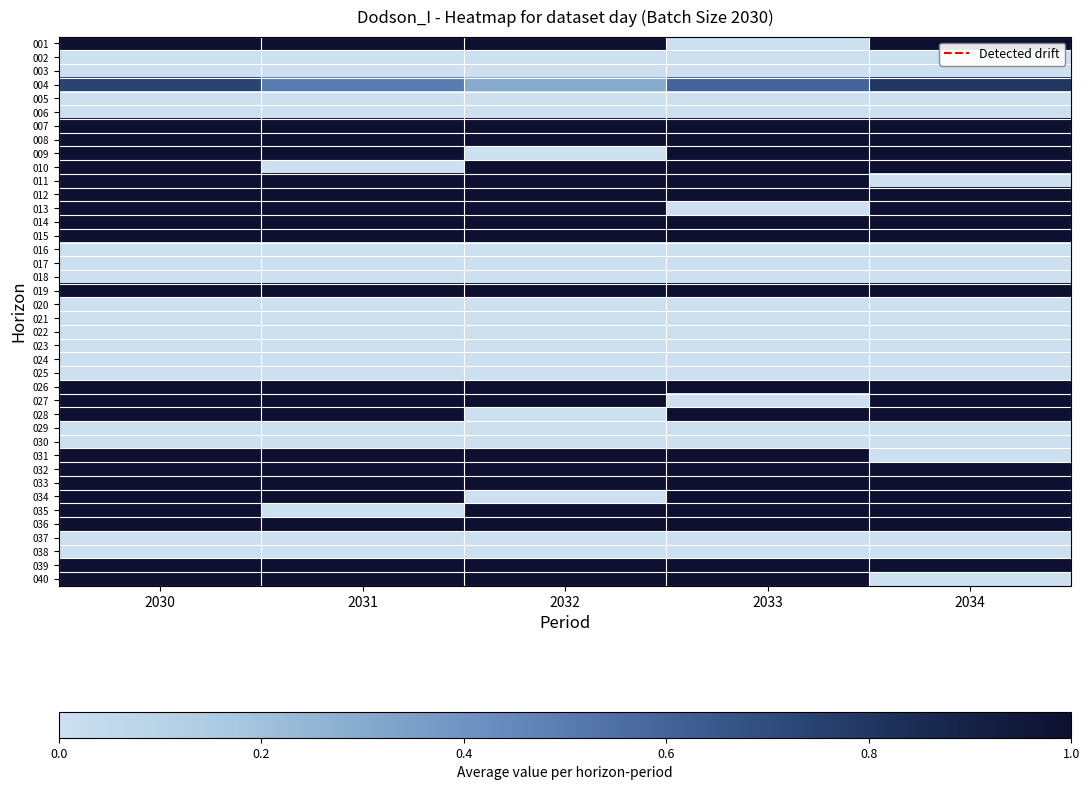

Rank the series by their maximum value, from lowest to highest.

002, 003, 005, 006, 016, 017, 018, 020, 021, 022, 023, 024, 025, 029, 030, 037, 038, 004, 001, 007, 008, 009, 010, 011, 012, 013, 014, 015, 019, 026, 027, 028, 031, 032, 033, 034, 035, 036, 039, 040